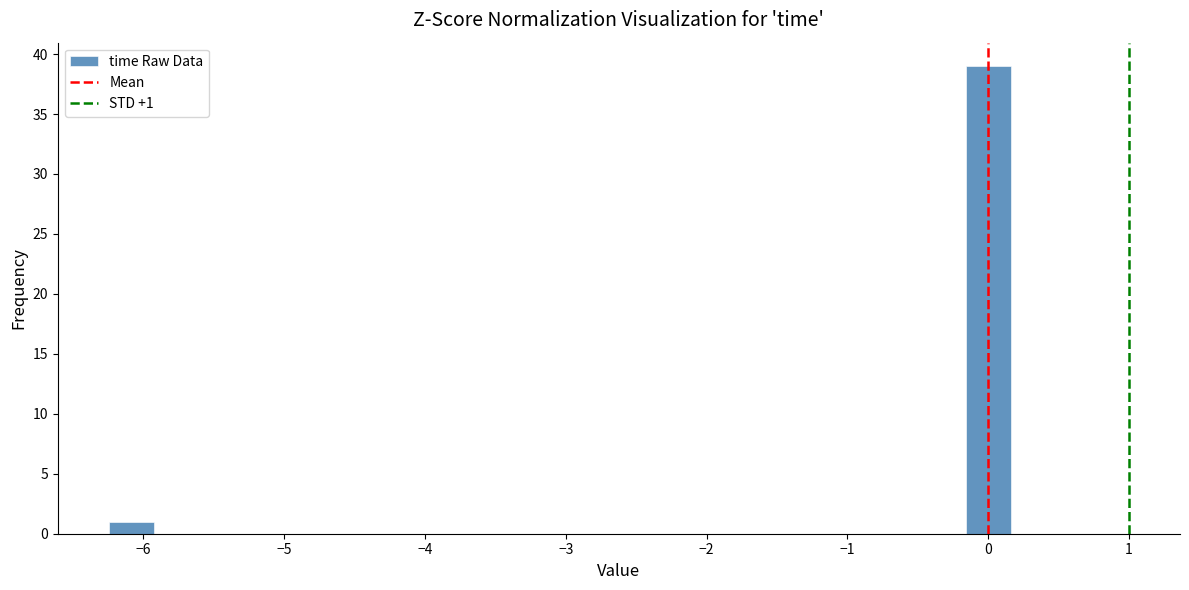

Around what value on the x-axis is the tallest bar? Give the approximate position of its centre, as read against the axis.

0.0